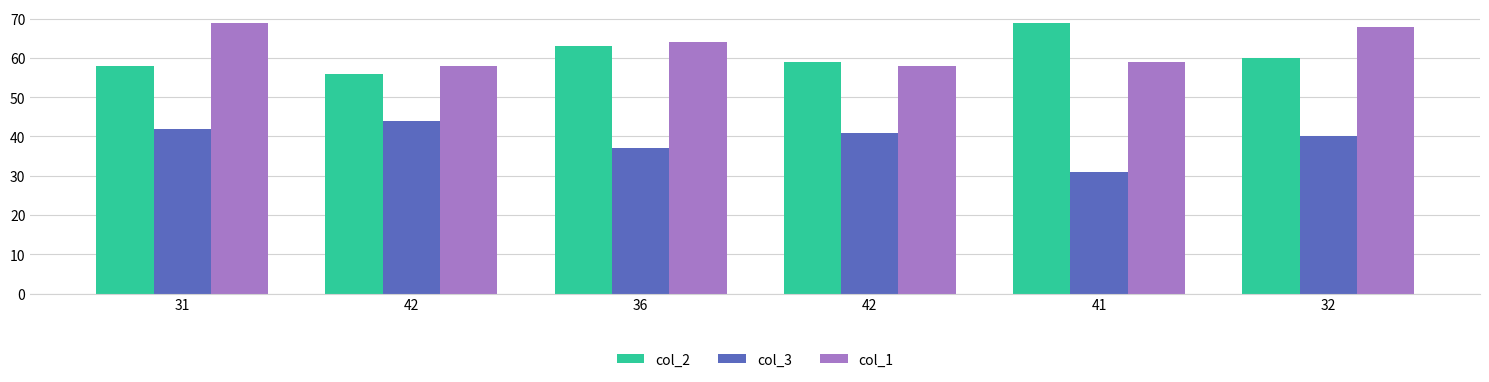

What is the greatest value displayed?

69